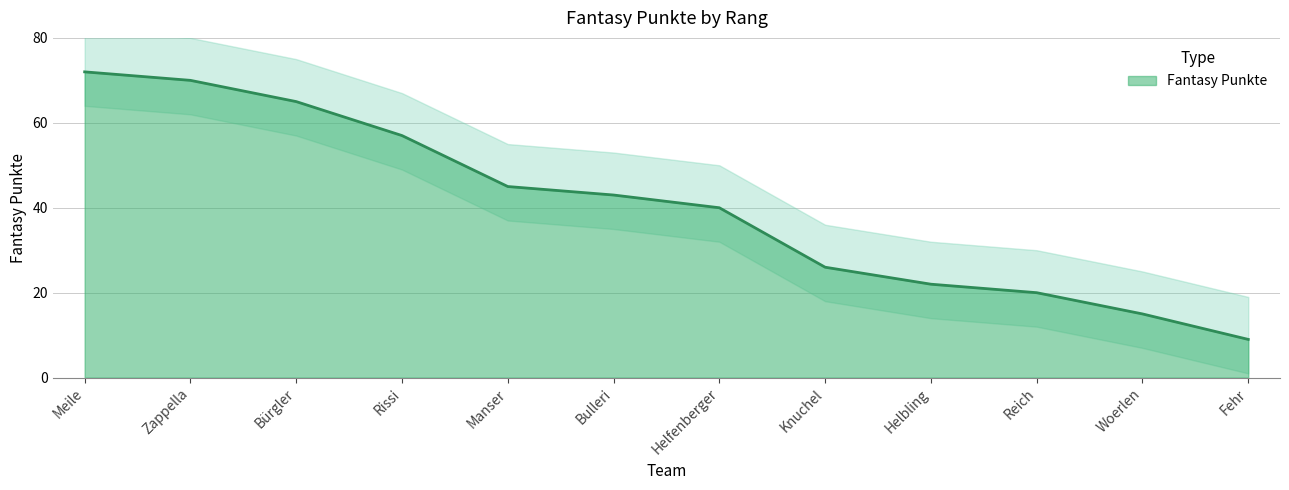

The Fantasy Punkte series shows 87 at Bürgler. True or false?

False